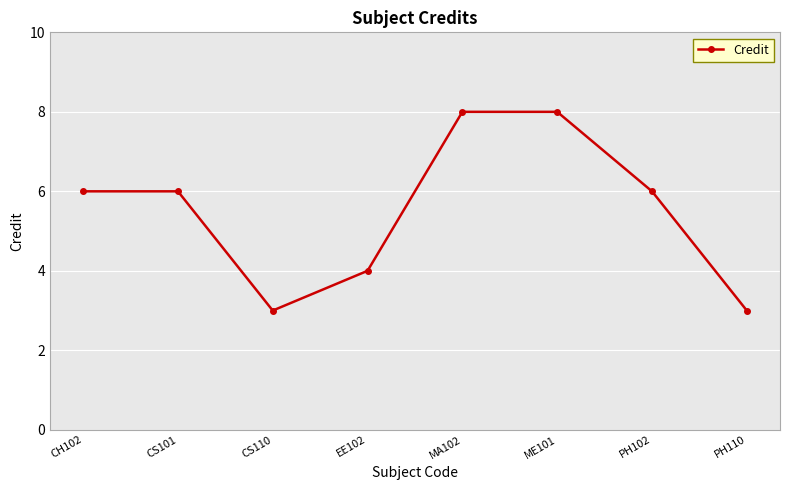

What is the label of the 5th point from the right?

EE102